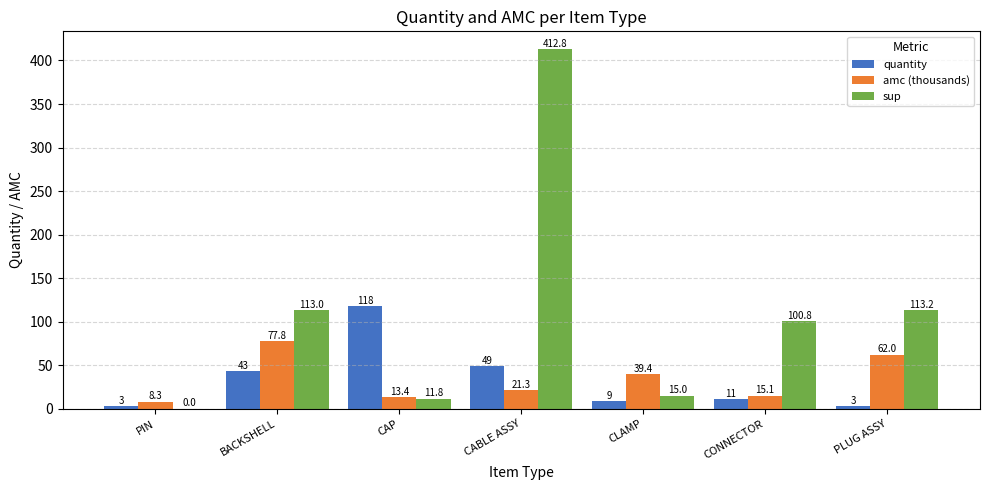

At which category is the sum across all series the highest?

CABLE ASSY